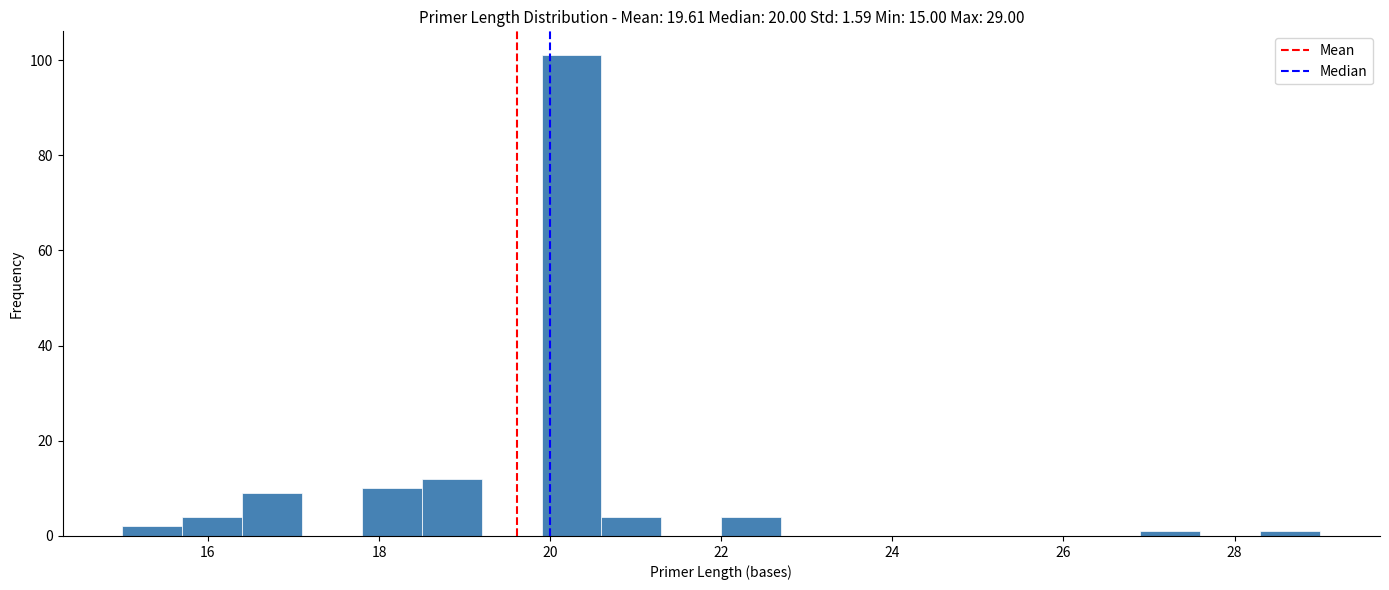

Read against the x-axis, roughly where is the centre of the tallest bar?

20.2